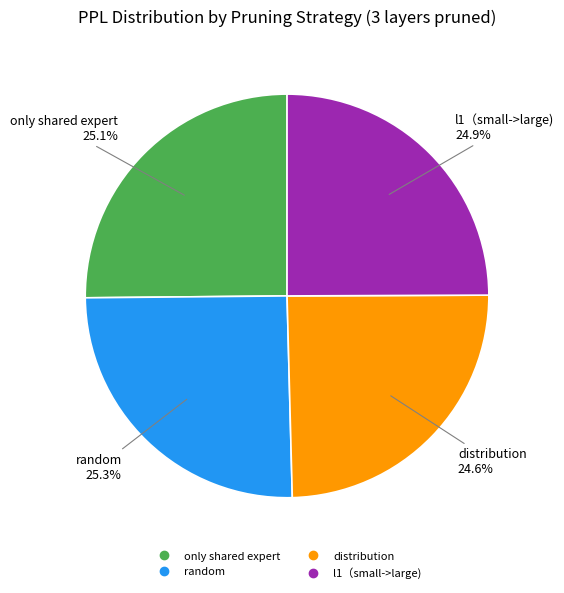

True or false: random accounts for 25% of the total.

True